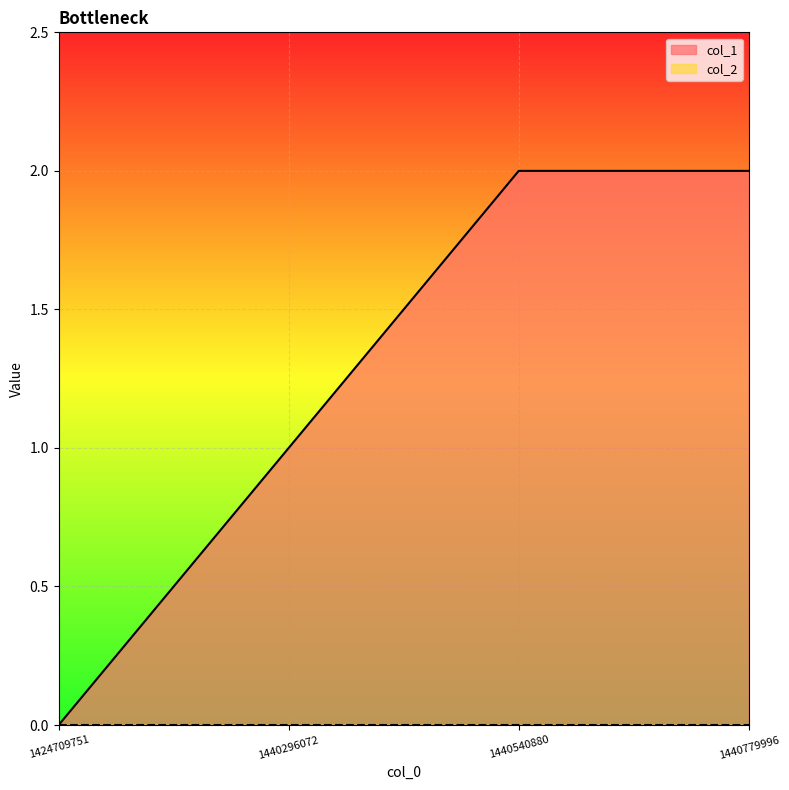

Reading right to left, what are all the values shown in this chart?

1440779996=2	1440540880=2	1440296072=1	1424709751=0